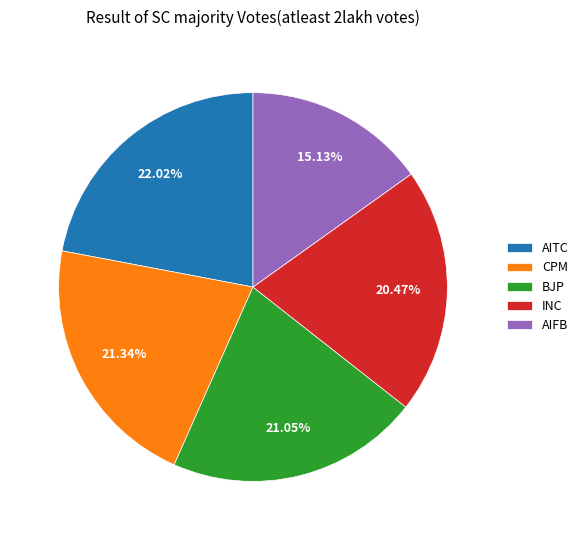

Combined, do INC and CPM account for over 50%?

No